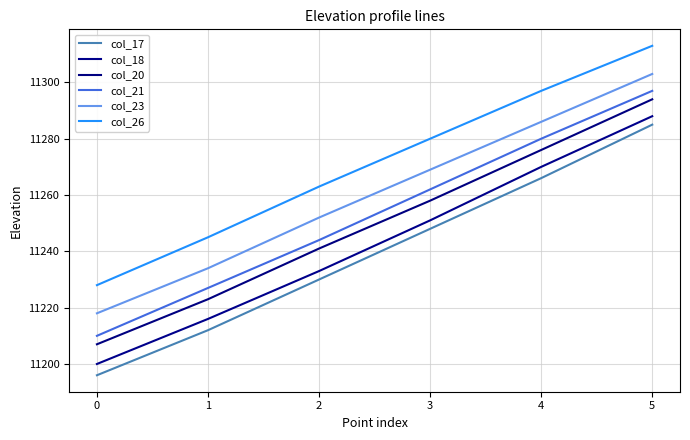

Reading left to right, what are all the values shown in this chart?

col_17: 11196	11212	11230	11248	11266	11285
col_18: 11200	11216	11233	11251	11270	11288
col_20: 11207	11223	11241	11258	11276	11294
col_21: 11210	11227	11244	11262	11280	11297
col_23: 11218	11234	11252	11269	11286	11303
col_26: 11228	11245	11263	11280	11297	11313